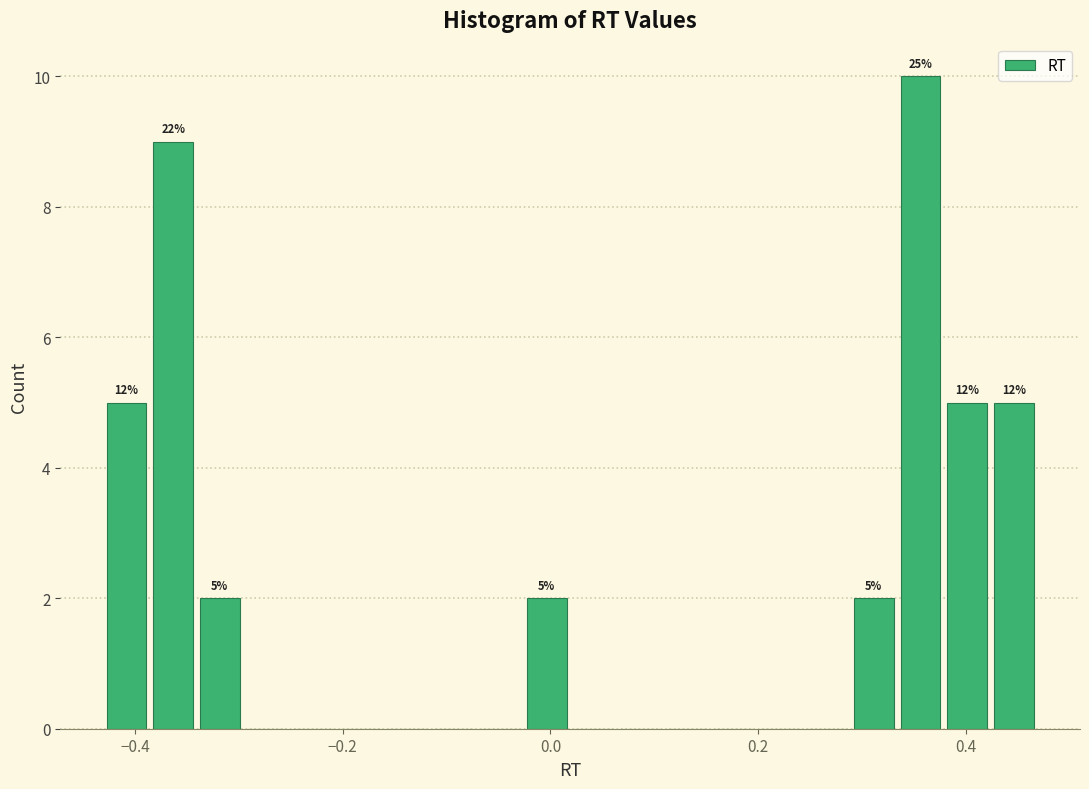

Around what value on the x-axis is the tallest bar? Give the approximate position of its centre, as read against the axis.

0.36